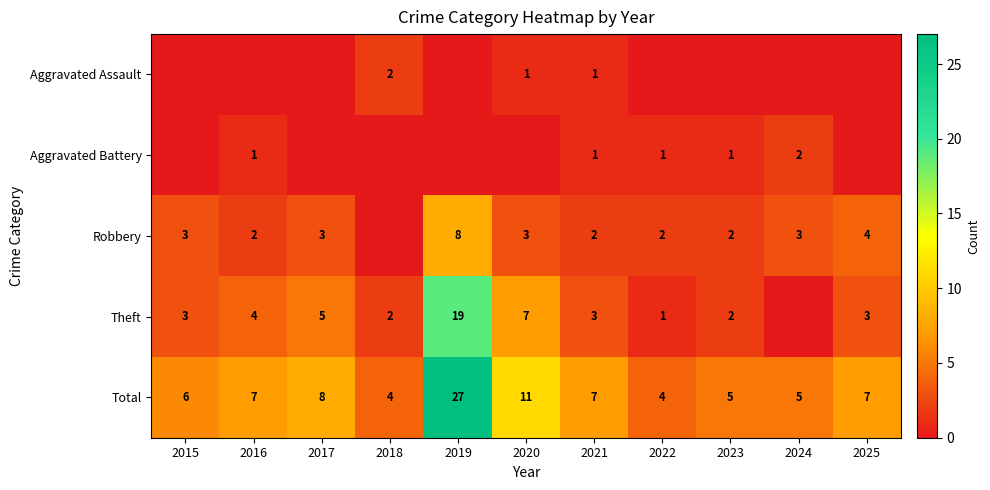

What is the spread (max minus min) of values at 2021?

6